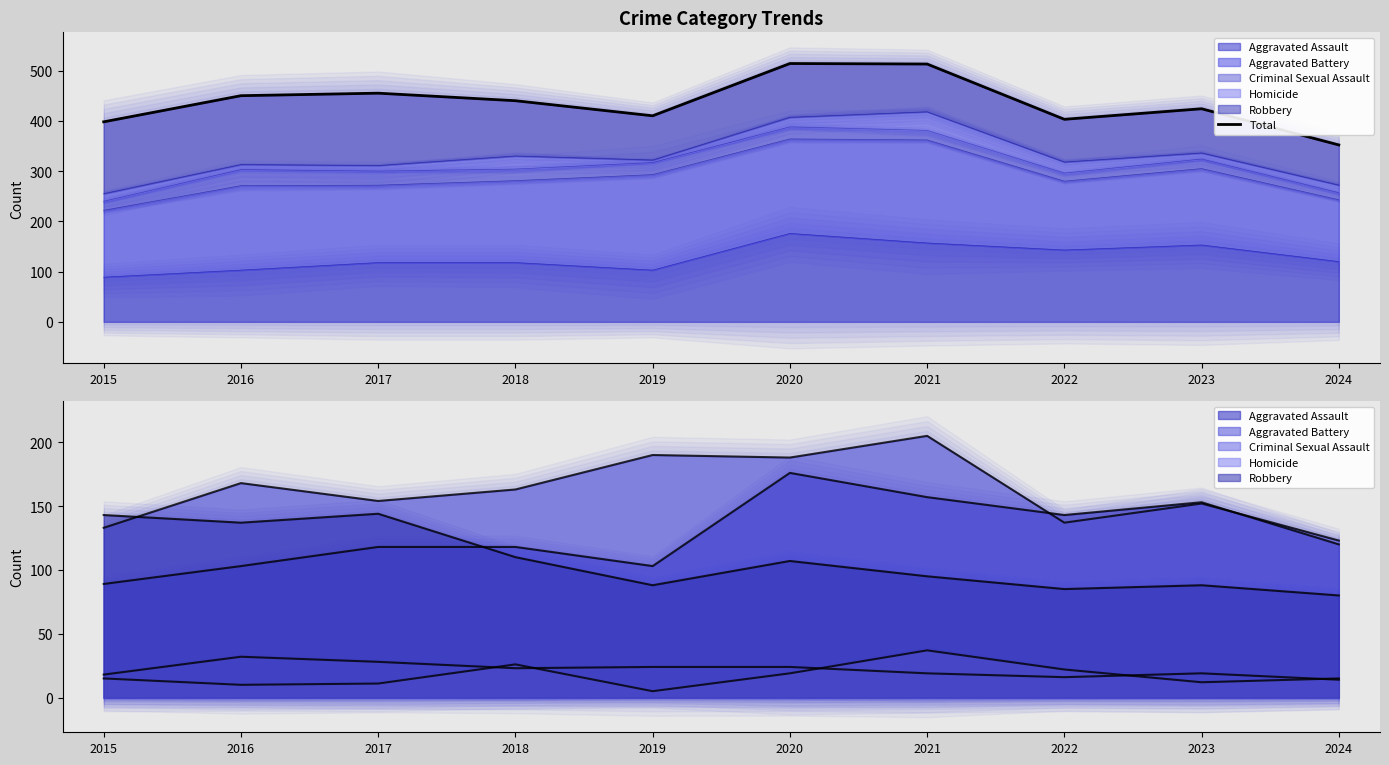

Approximately how many times larger is the value at 2022 compared to 2020?

0.8